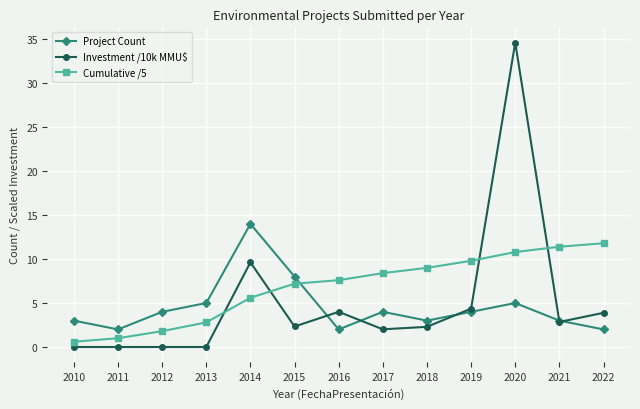

What is the difference between the highest and lowest values at 2014?

8.4